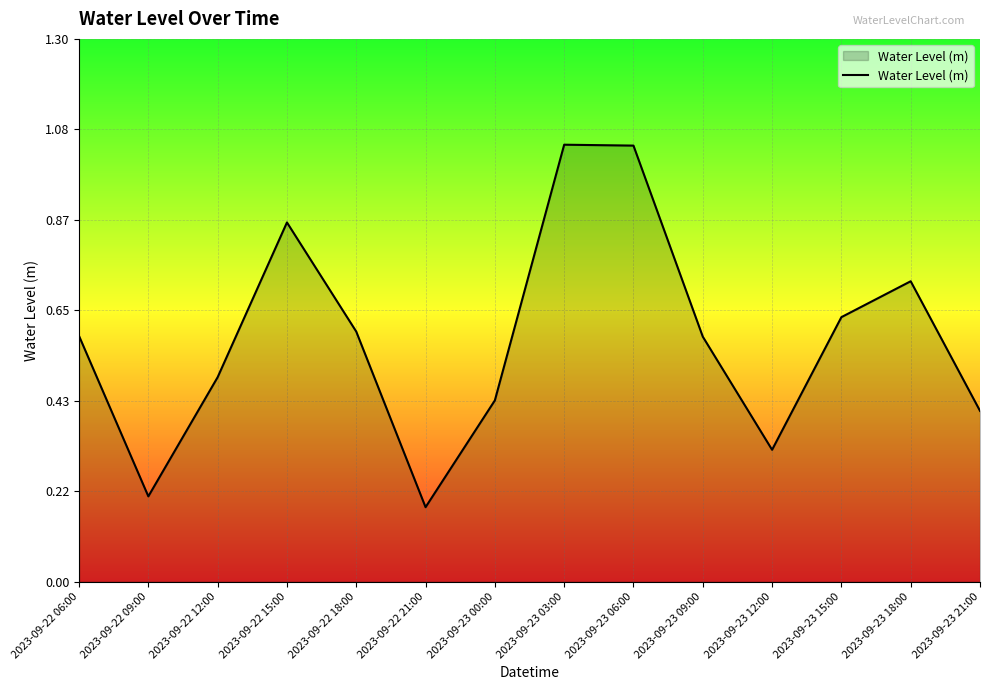

Between 2023-09-23 21:00 and 2023-09-23 15:00, which is larger?

2023-09-23 15:00